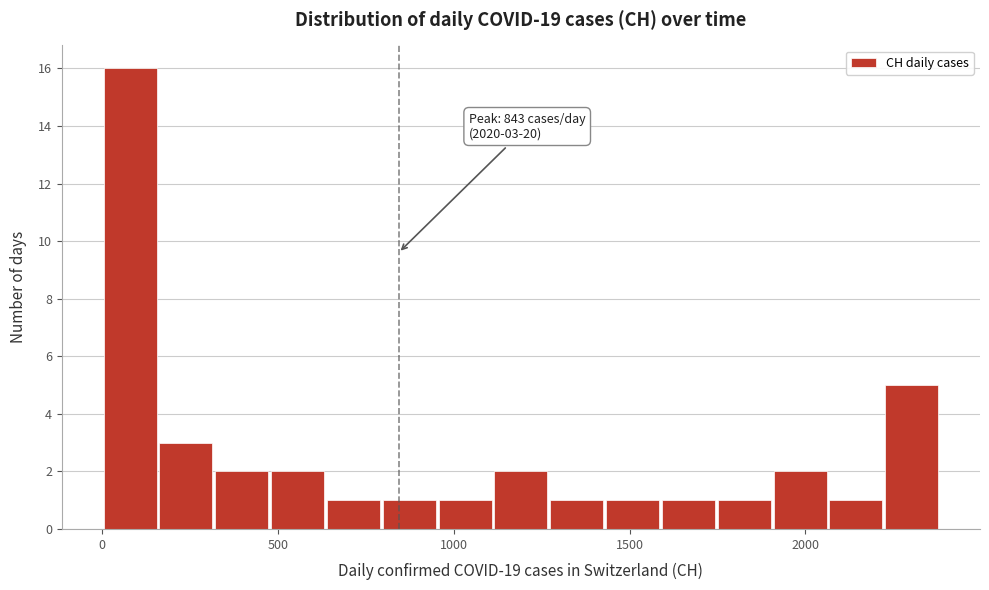

Around what value on the x-axis is the tallest bar? Give the approximate position of its centre, as read against the axis.

100